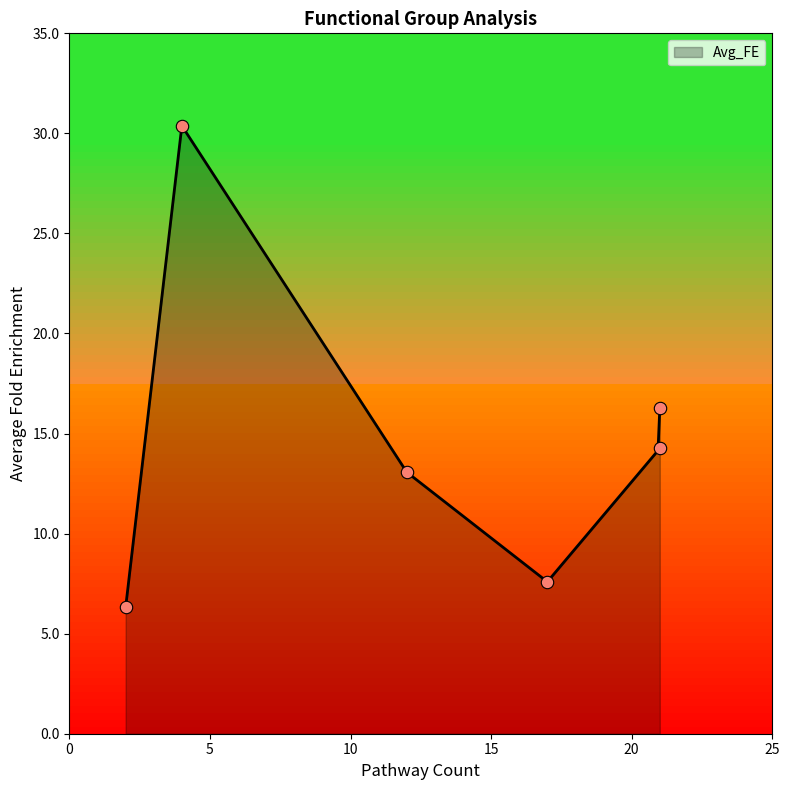

Which has a higher value, 2 or 17?

17